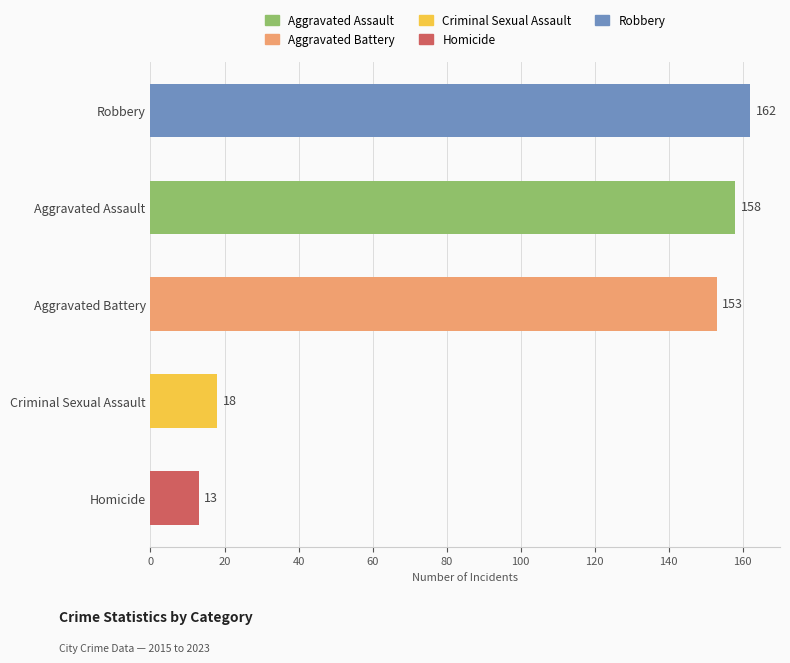

What is the label of the 3rd bar from the top?

Aggravated Battery